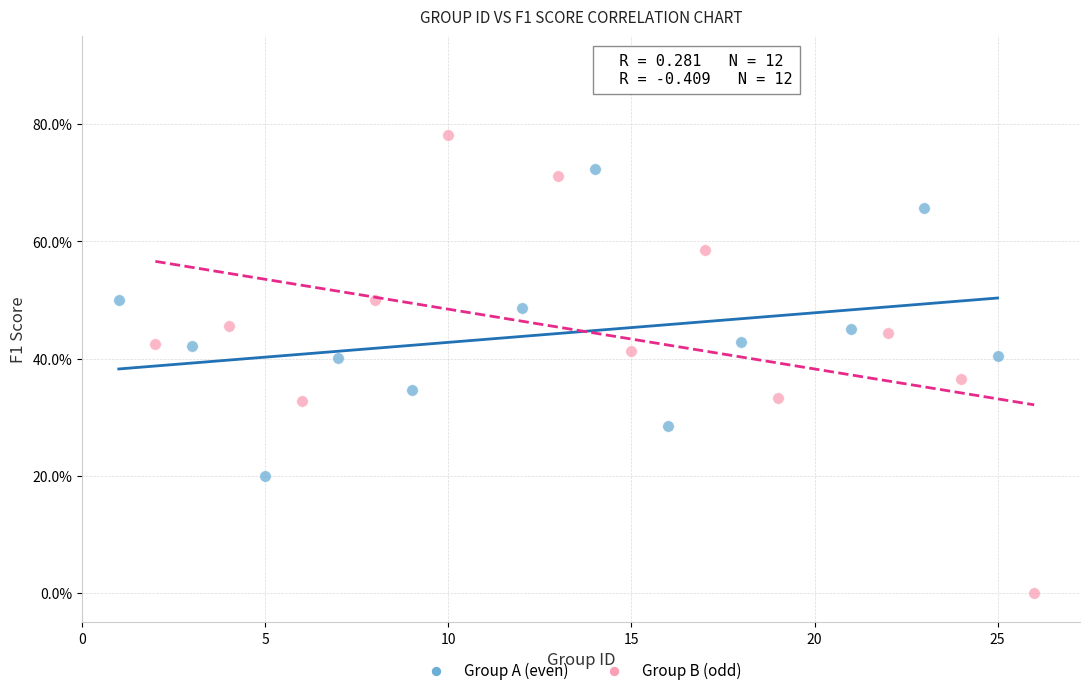

Which series contains the highest Y value?

Group B (odd)